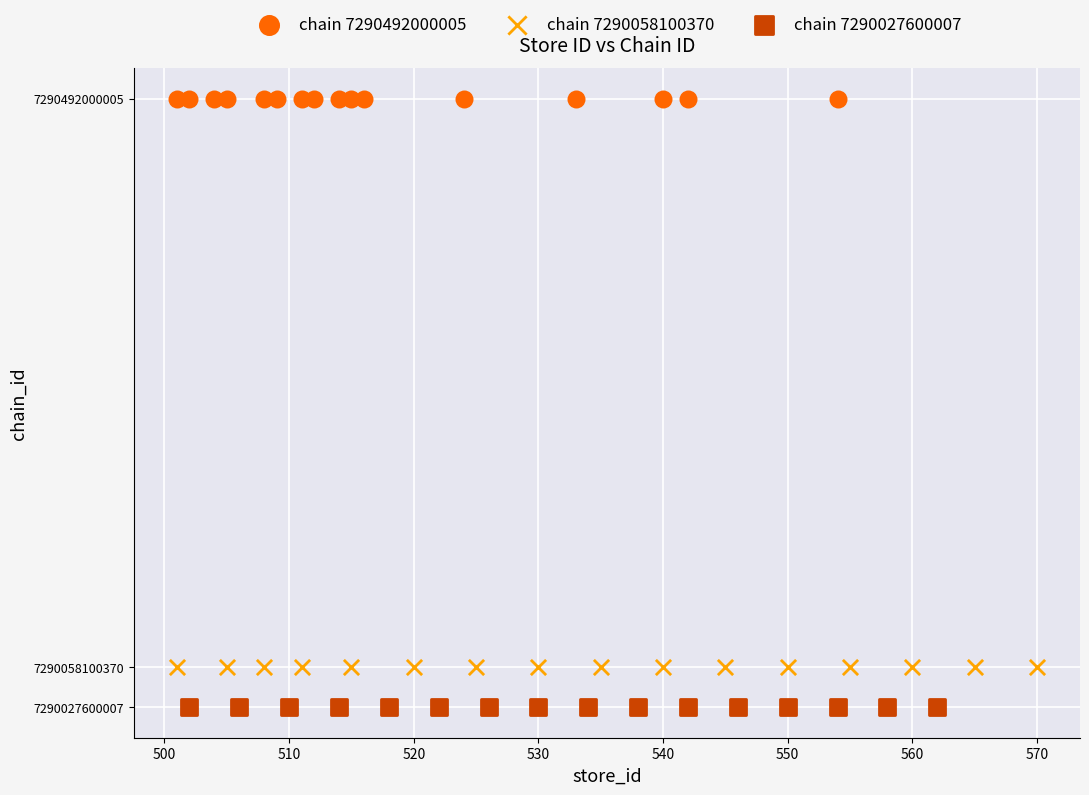

Which series reaches the minimum Y coordinate?

chain 7290027600007